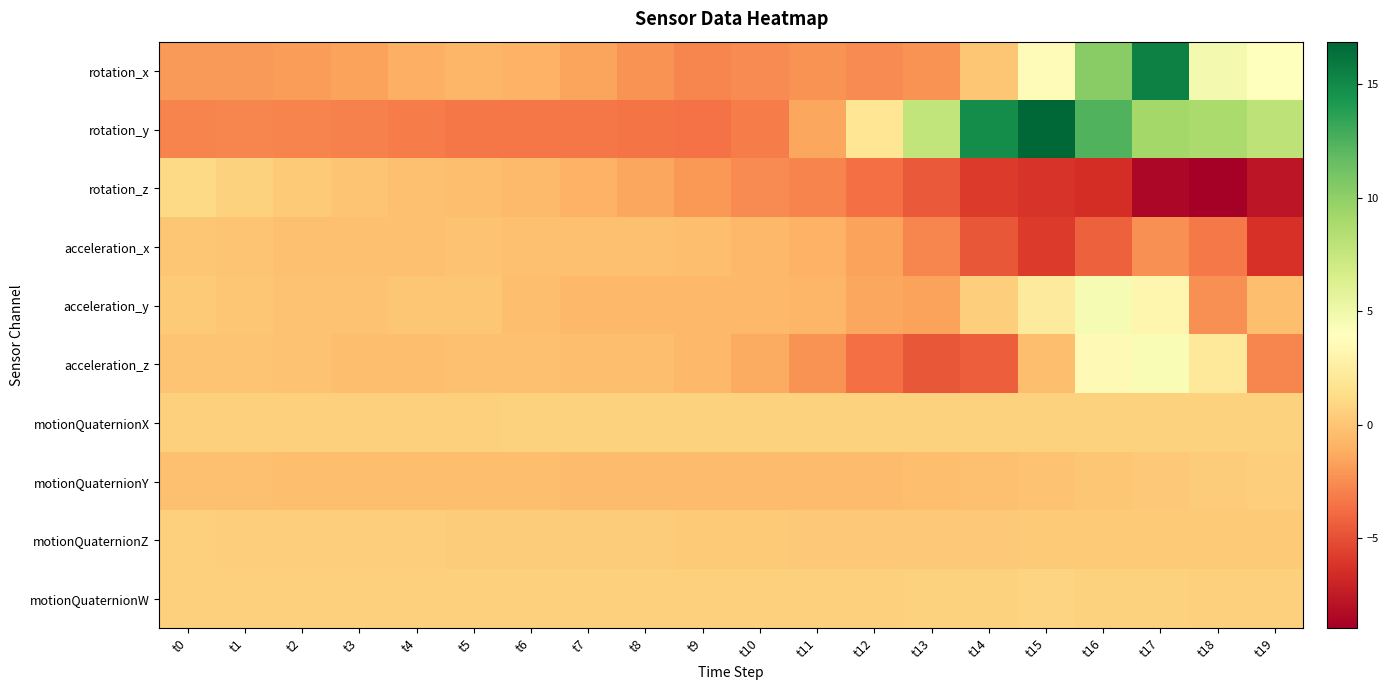

At which category is the sum across all series the highest?

t17